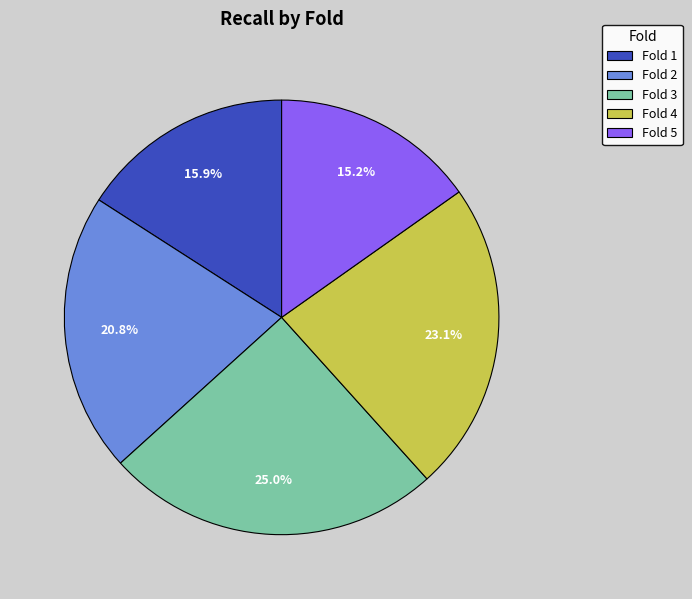

What percentage is the Fold 2 slice, to the nearest percent?

21%